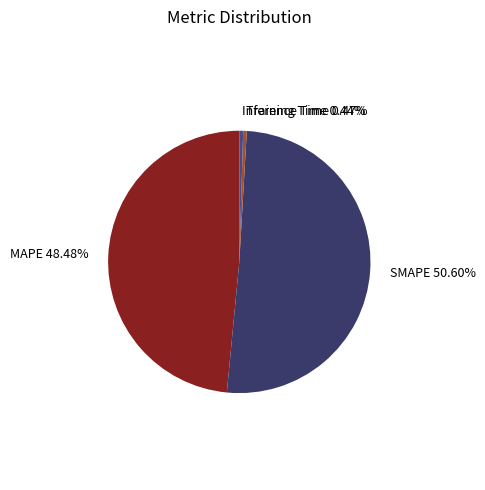

How many segments does this pie chart have?

4